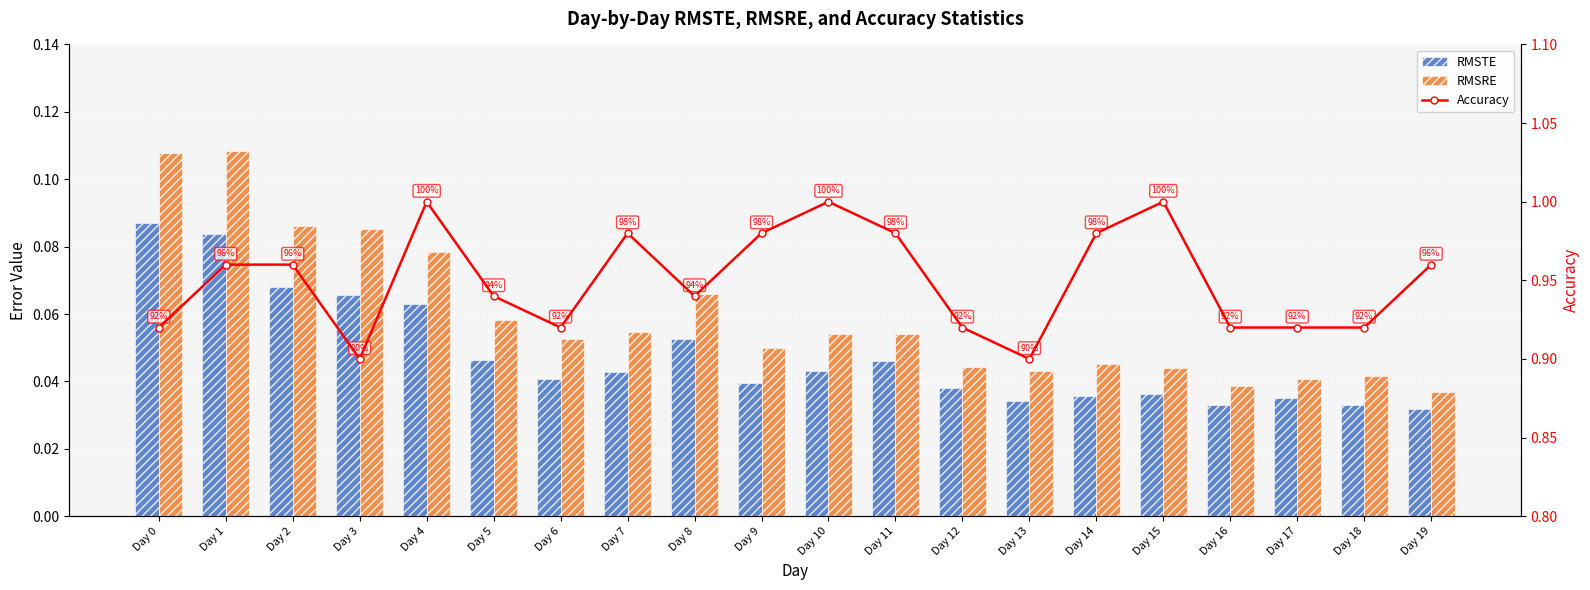

How many data points does each series have?

20